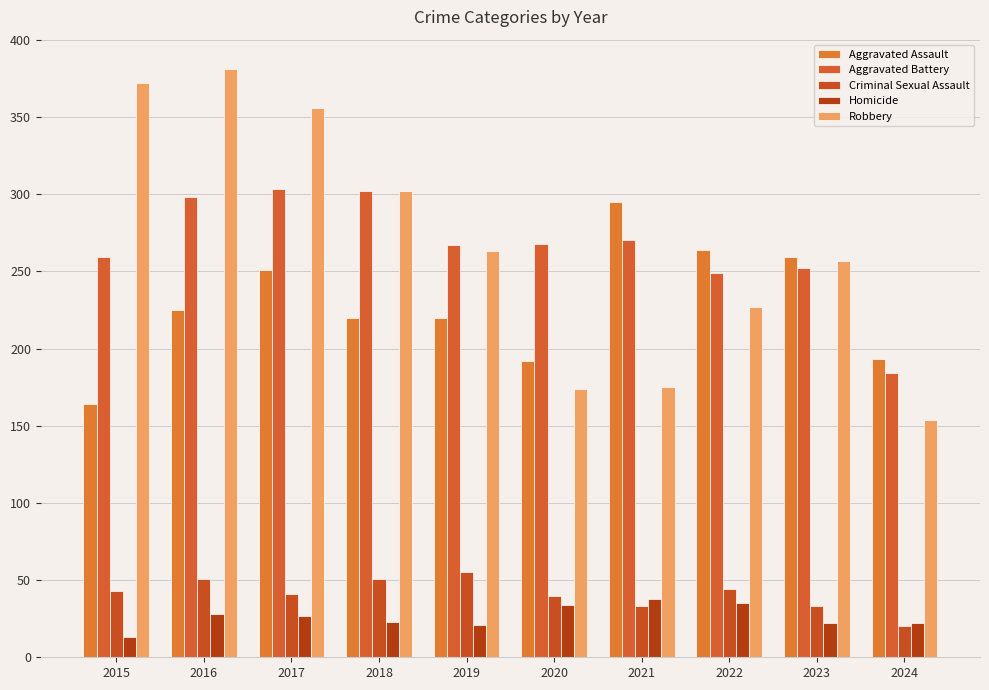

What is the value of the Aggravated Battery bar at the 4th from the left?

302